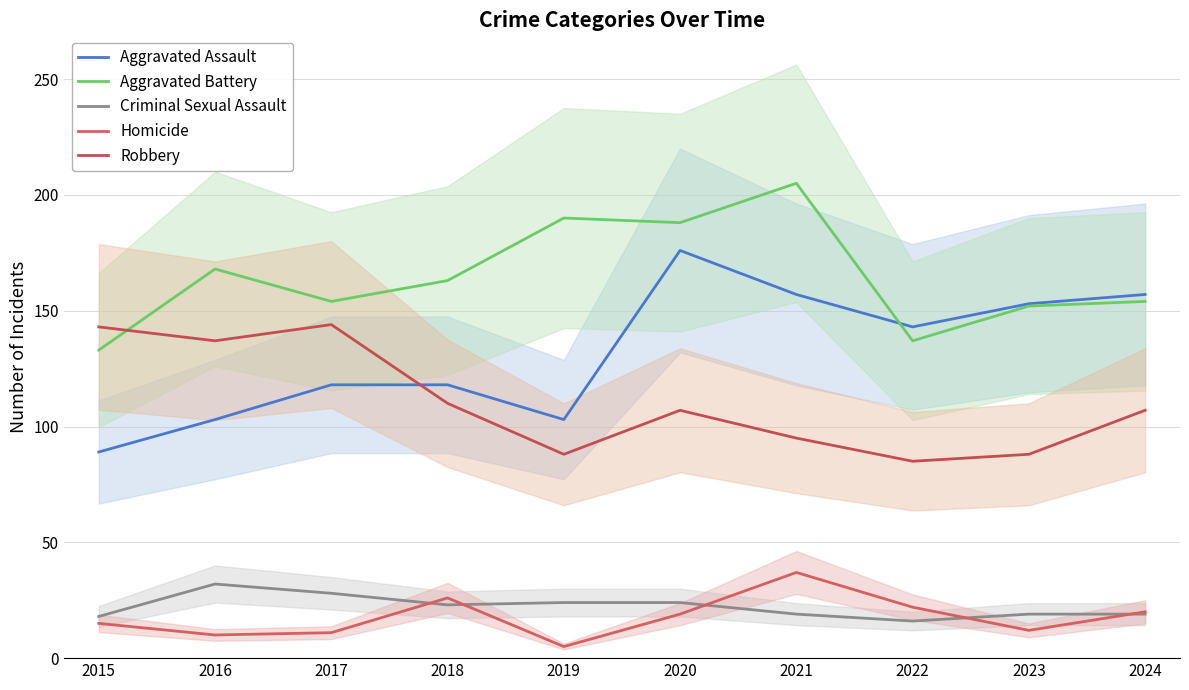

Which series has the widest spread of values?

Aggravated Assault